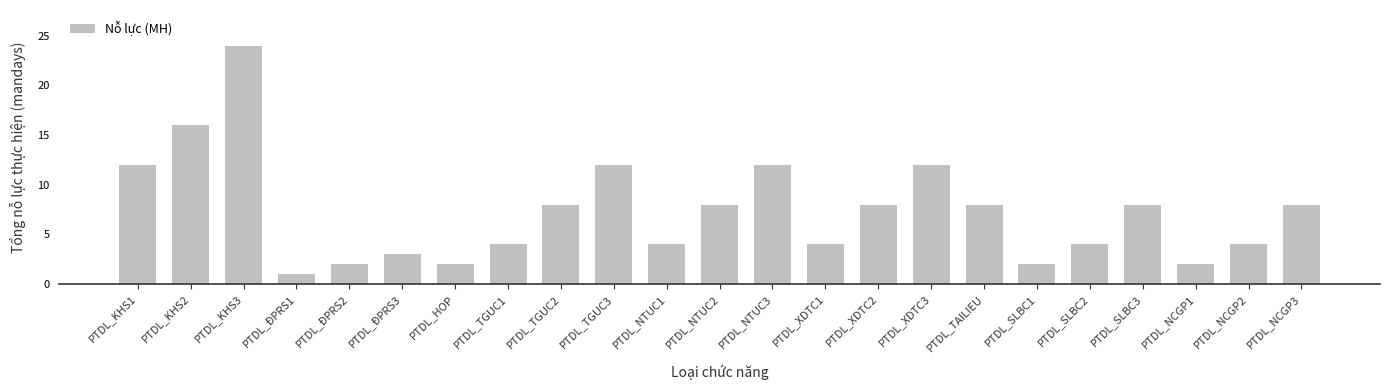

True or false: the data shows 10 at PTDL_KHS2.

False